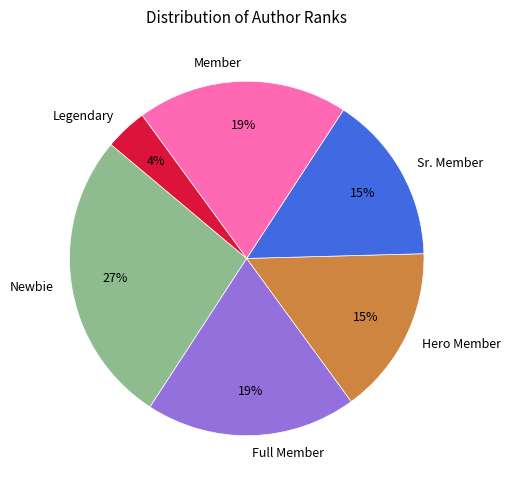

How many slices are in this pie chart?

6